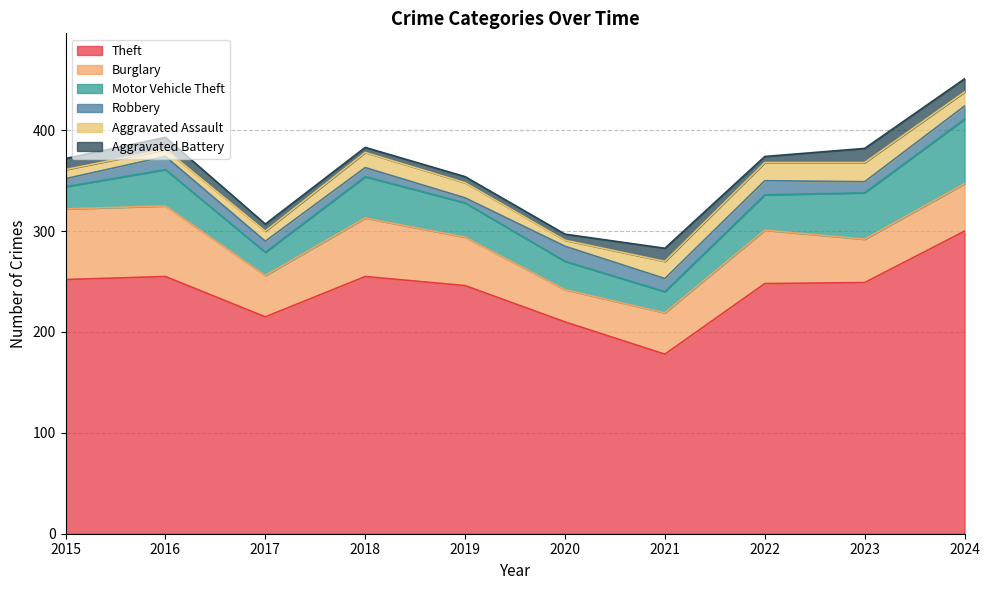

Count the number of data series in this chart.

6